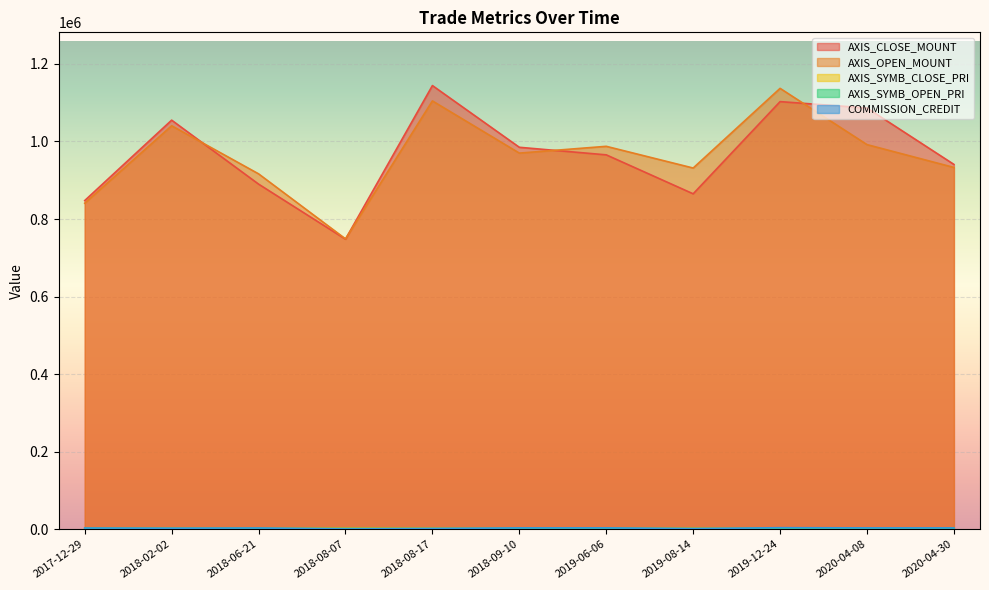

What is the highest value of the AXIS_OPEN_MOUNT series?

1137000